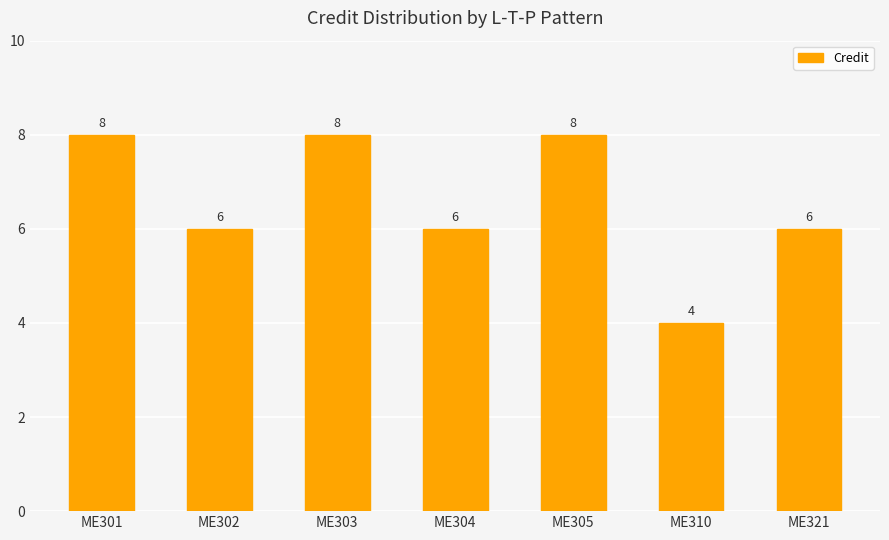

Which category has the lowest value across all series?

ME310